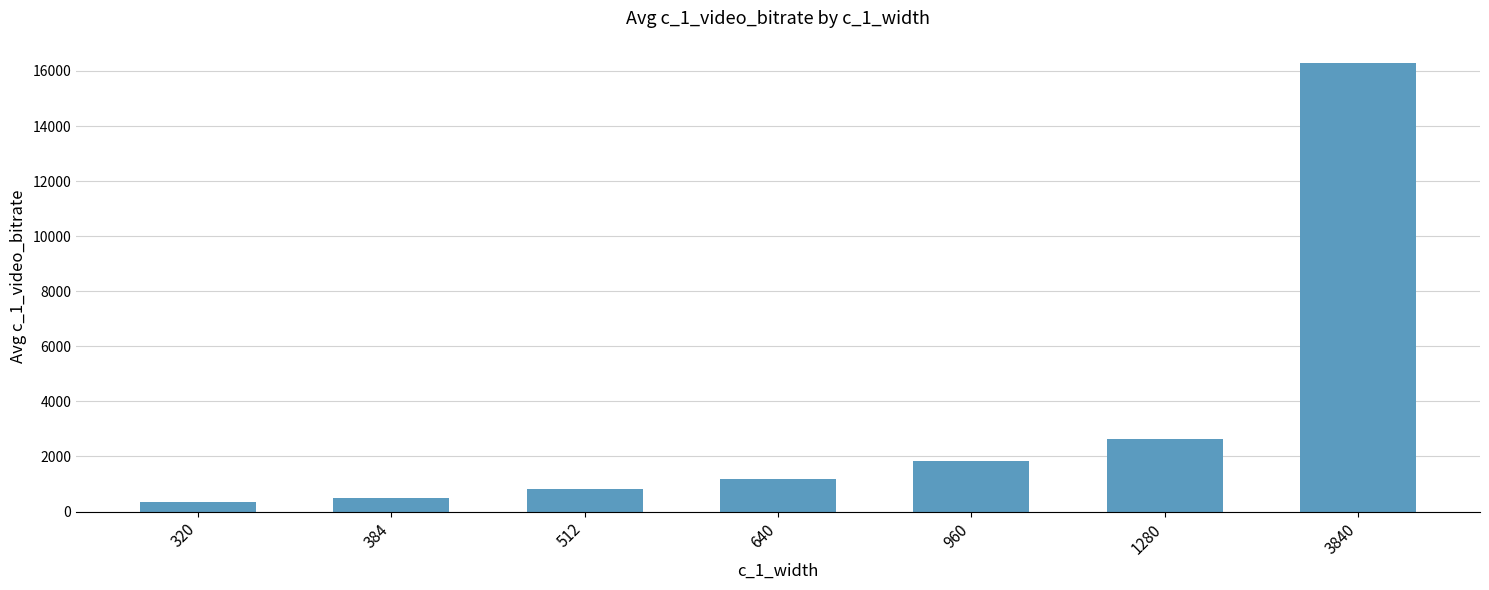

What is the value of the 6th bar from the left?

2634.5